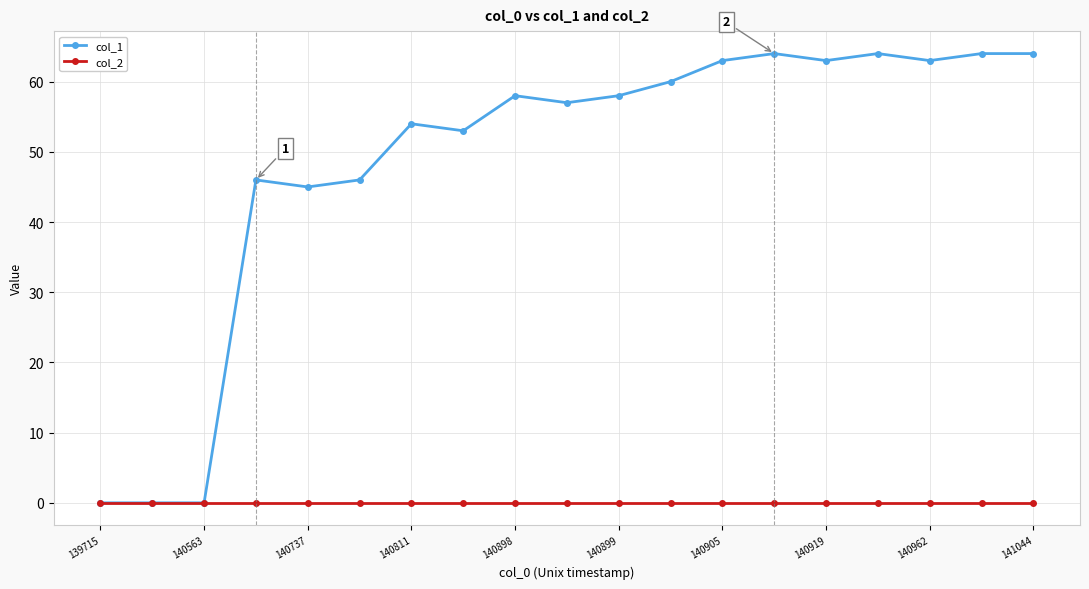

Does the chart display data point markers on the line(s)?

Yes